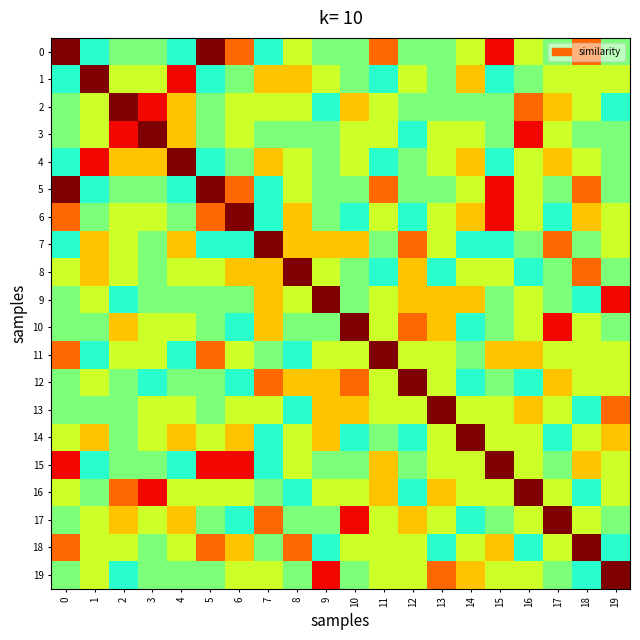

Which has a higher value, 18 or 8?

18